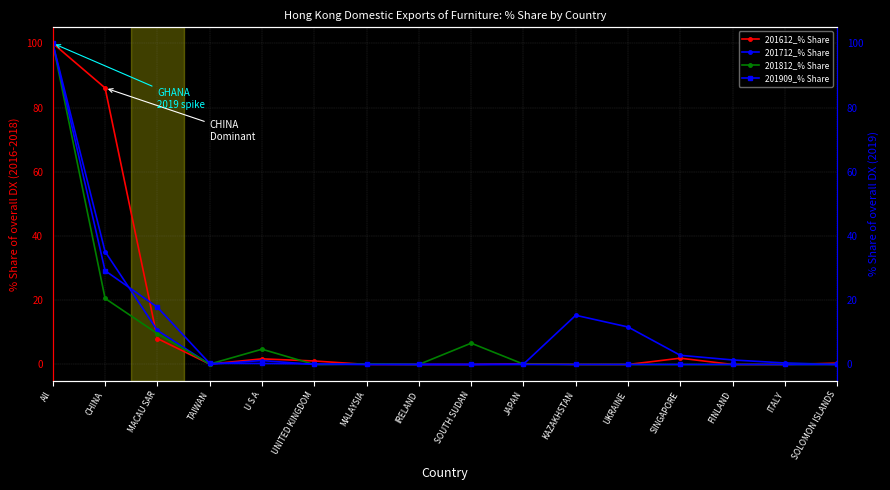

Between IRELAND and SINGAPORE, which series saw the biggest shift?

201712_% Share